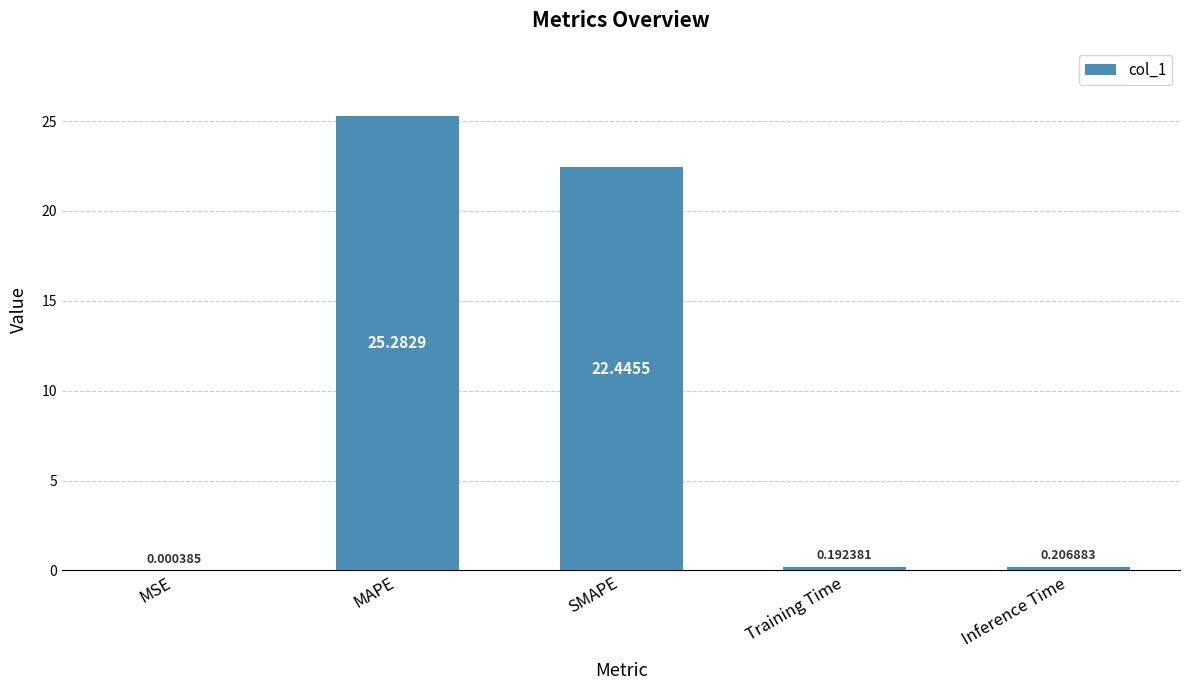

Which category has the highest value across all series?

MAPE